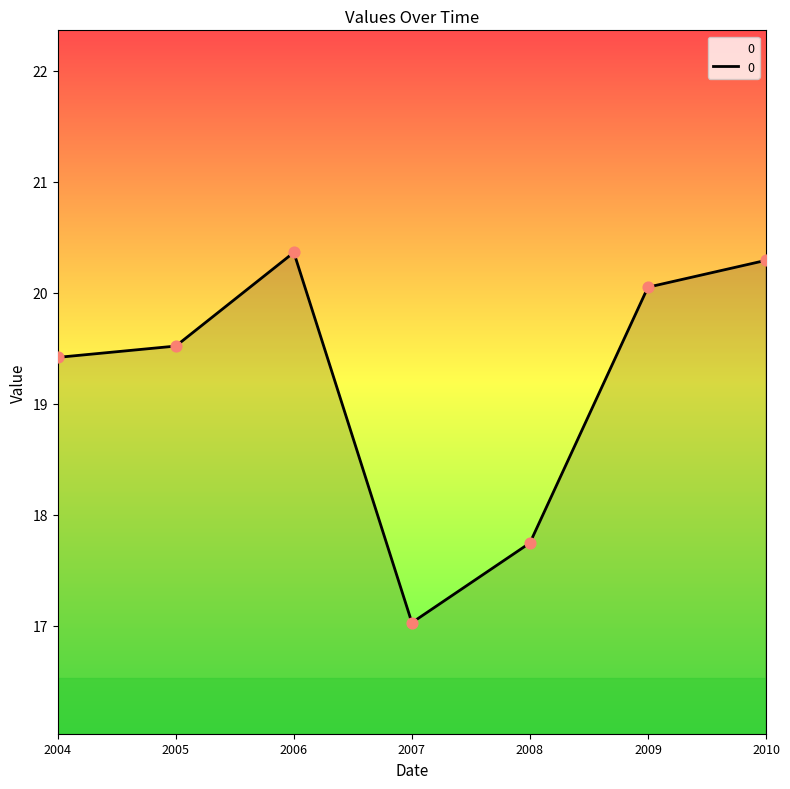

What is the change in value from 2005 to 2009?

+0.5